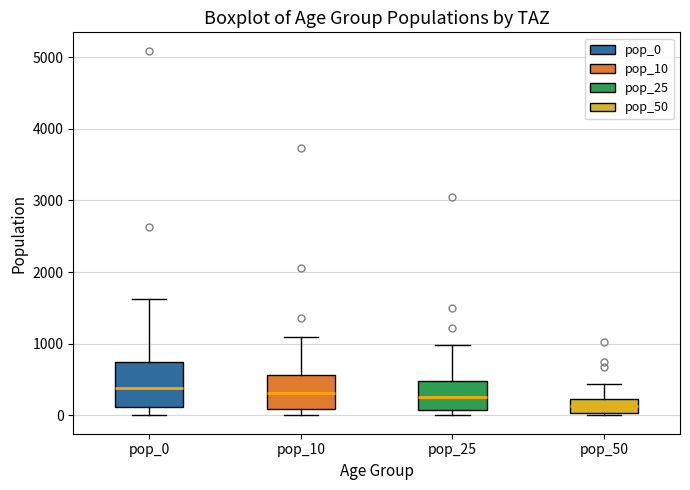

Reading left to right, read every box against the y-axis: the position of its median line, the range the box covers, and the ends of its whiskers. The values are not printed on the chart, so give them approximately, as read against the axis.

pop_0: median 400, box 100 to 700, whiskers 0 to 1600
pop_10: median 300, box 100 to 600, whiskers 0 to 1100
pop_25: median 300, box 100 to 500, whiskers 0 to 1000
pop_50: median 100, box 0 to 200, whiskers 0 (just below the box's lower edge) to 400